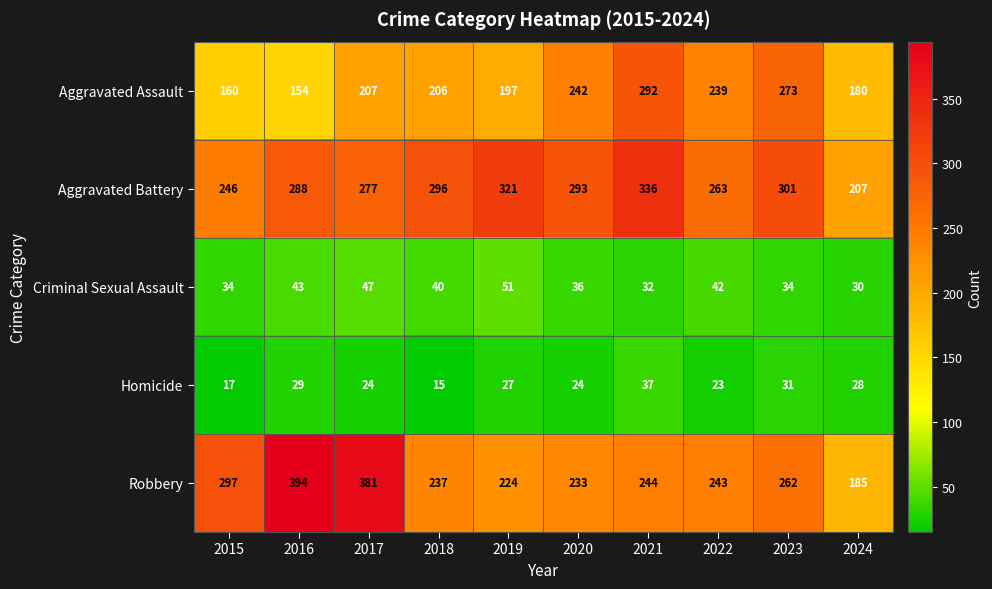

What is the difference between the second highest and second lowest values in the Aggravated Assault series?

113